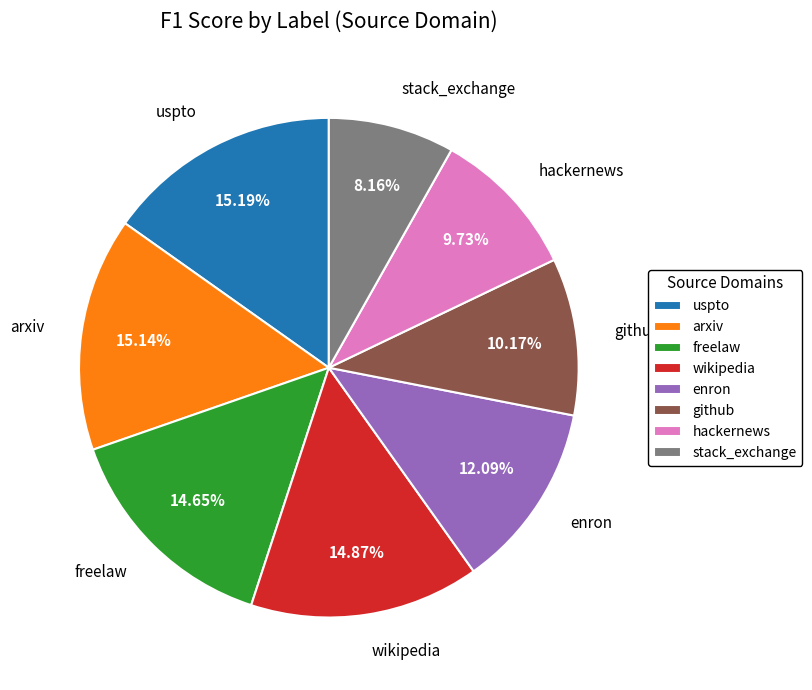

What is the smallest slice in the pie chart?

stack_exchange